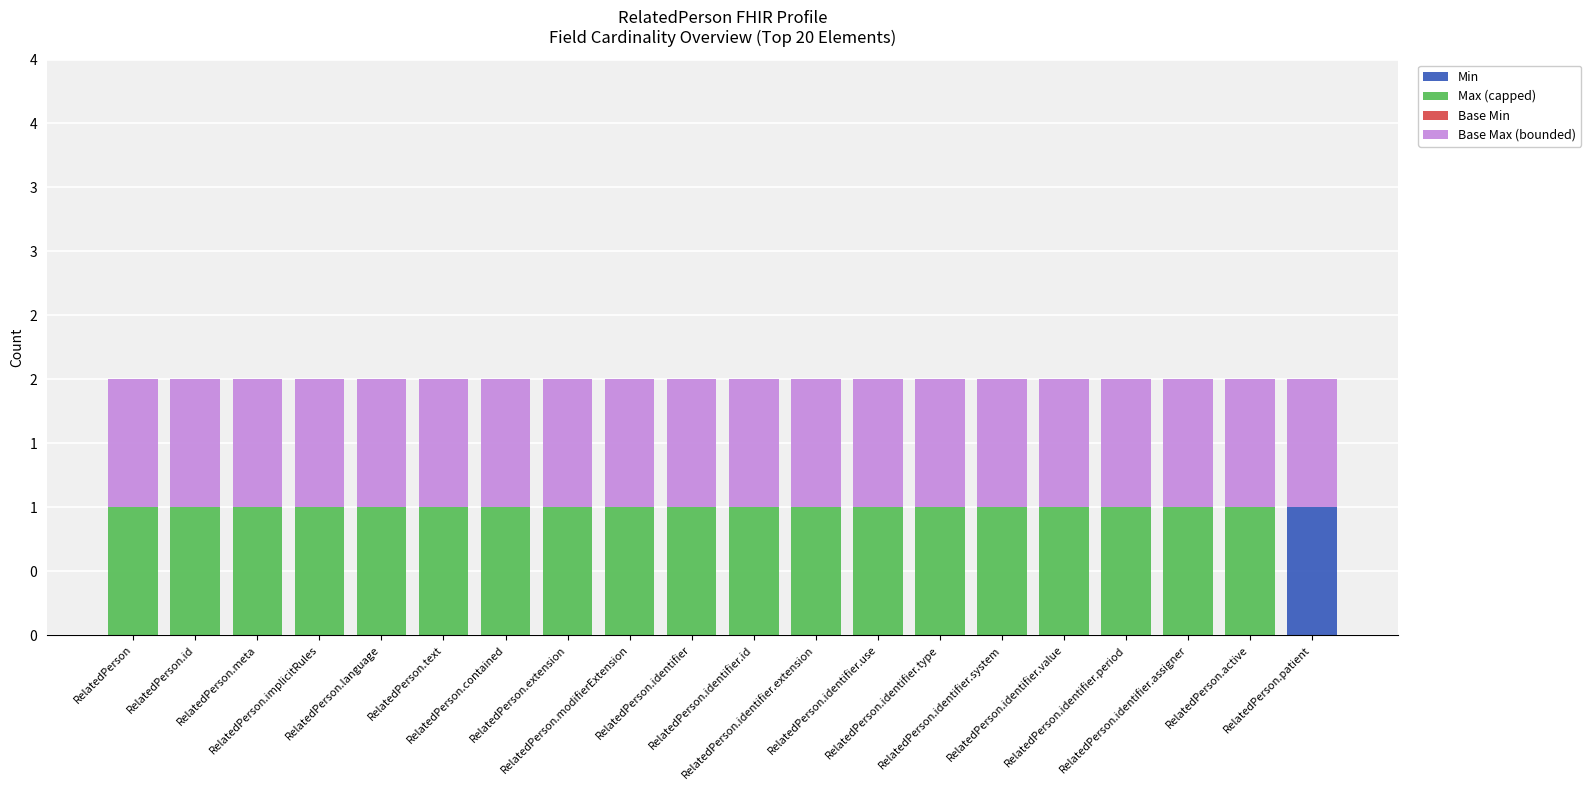

Are the bars grouped side by side (vs. stacked)?

No